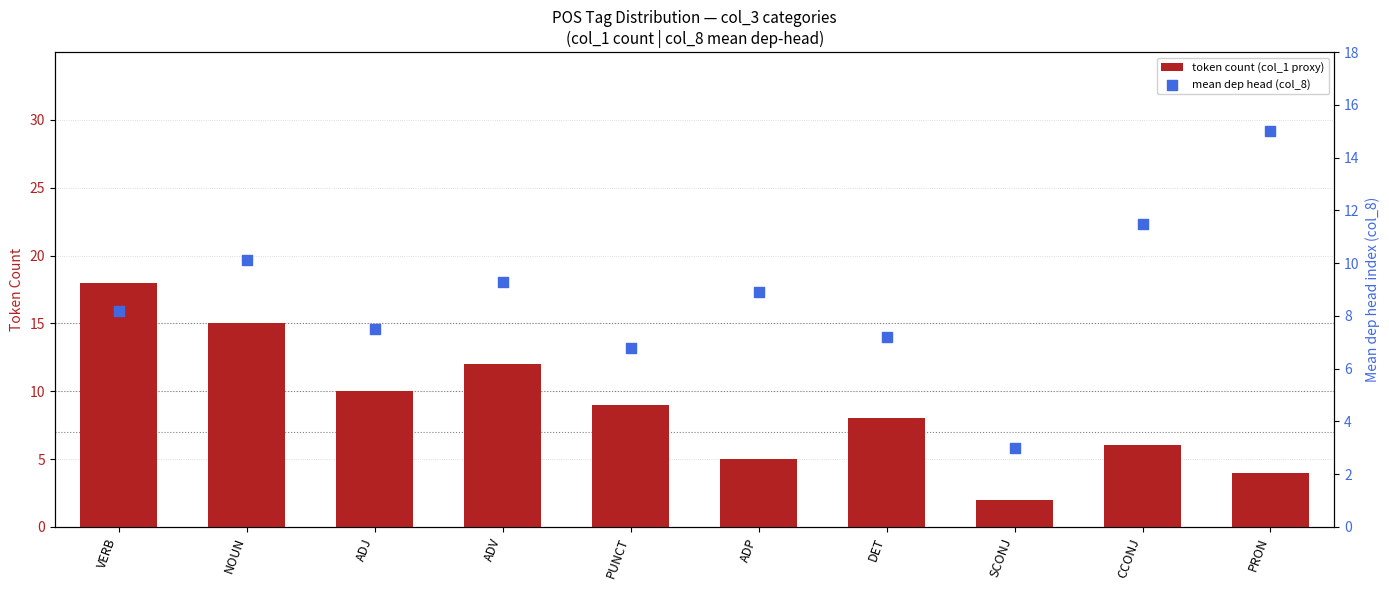

Which series has the largest total across all categories?

token count (col_1 proxy)